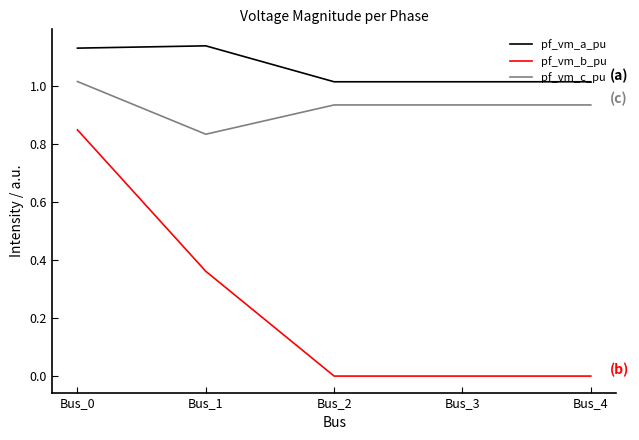

Rank the series at Bus_2 from highest to lowest value.

pf_vm_a_pu, pf_vm_c_pu, pf_vm_b_pu